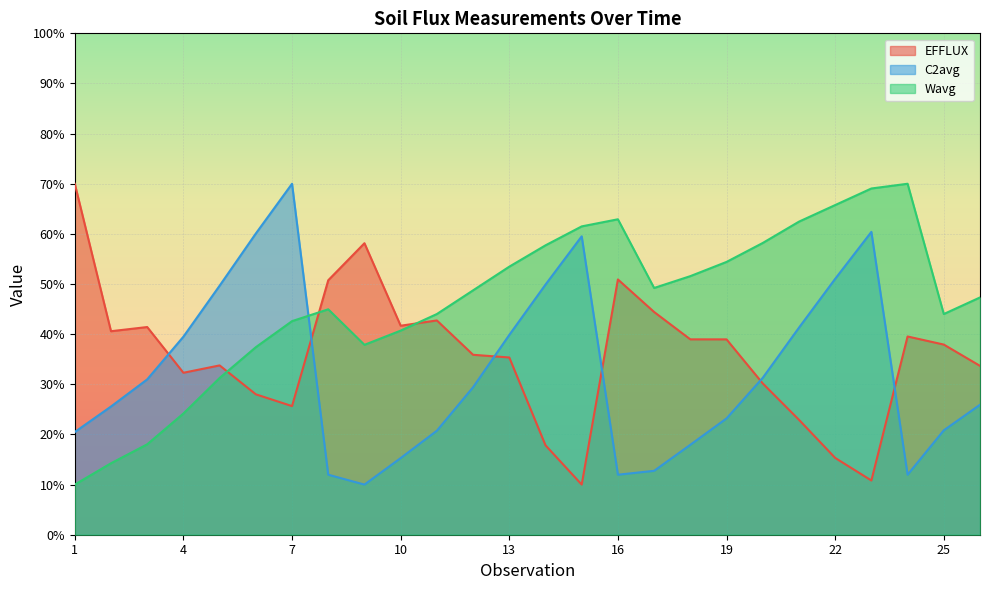

Read the Wavg value at 21.

62.4